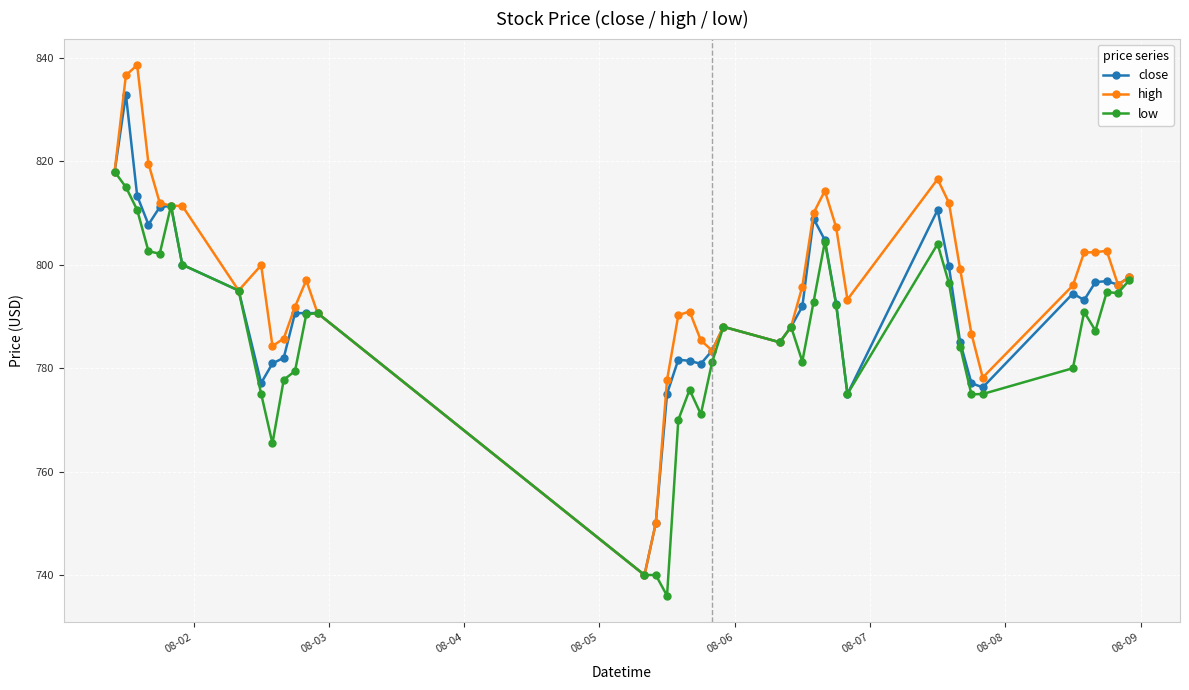

Rank the series by their average value, from highest to lowest.

high, close, low